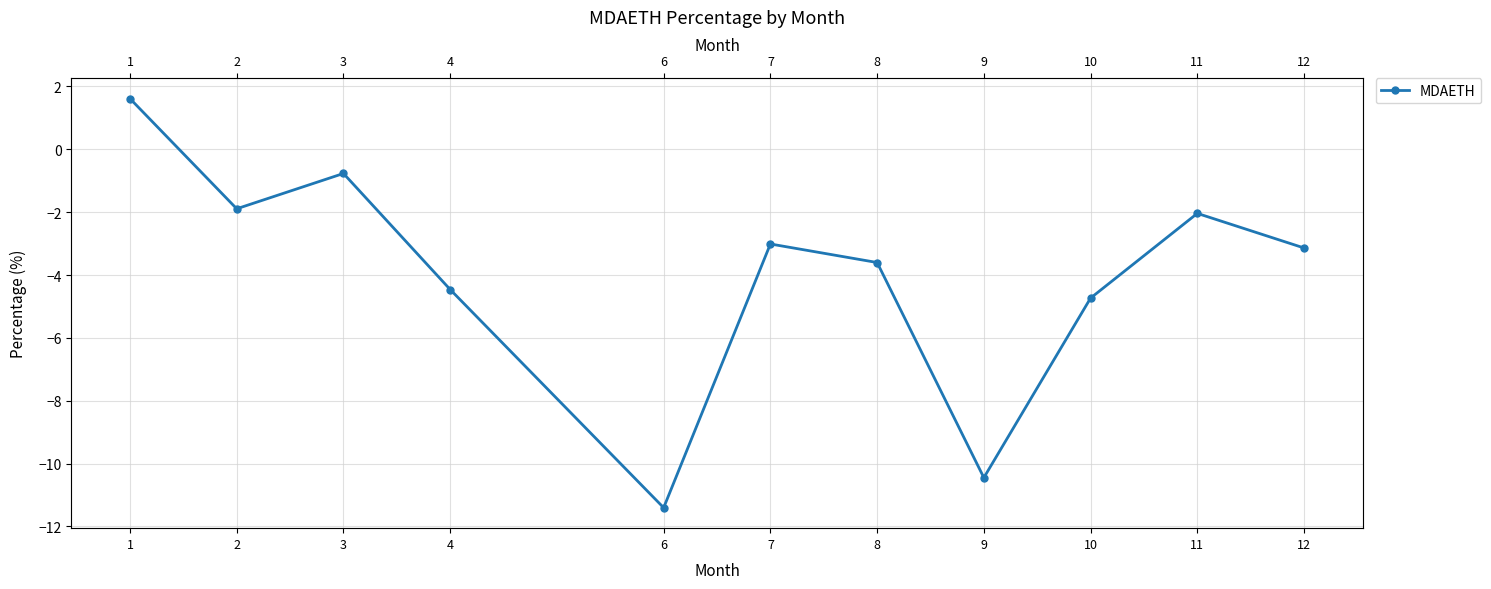

What value does the data have at 9?

-10.4